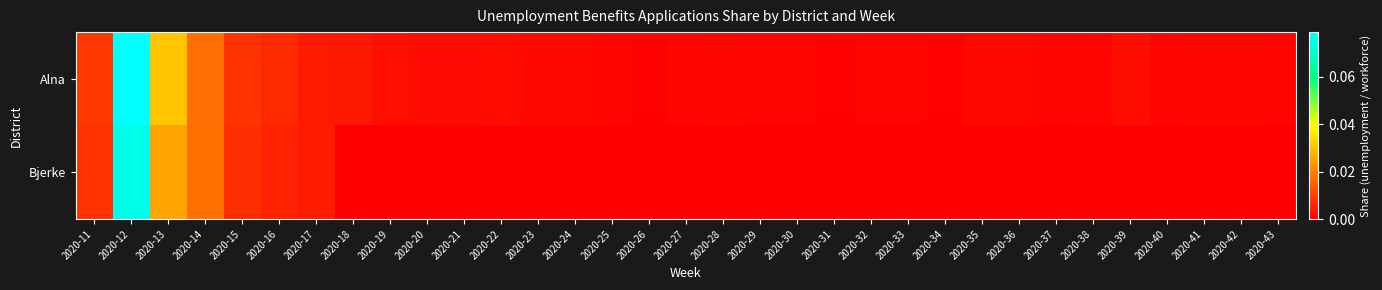

Between 2020-20 and 2020-31, which series saw the biggest shift?

Alna